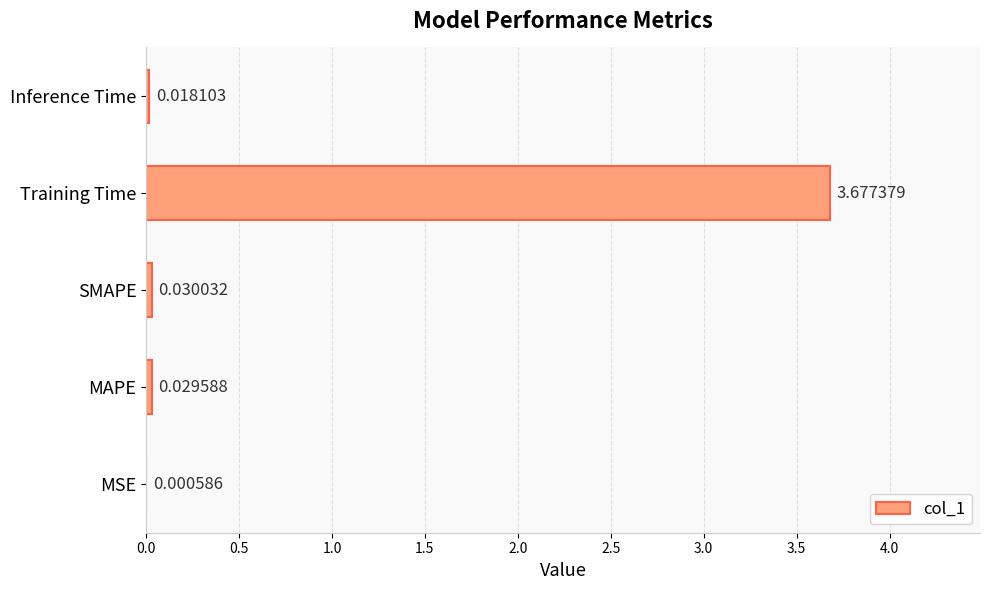

Which category has the highest value across all series?

Training Time